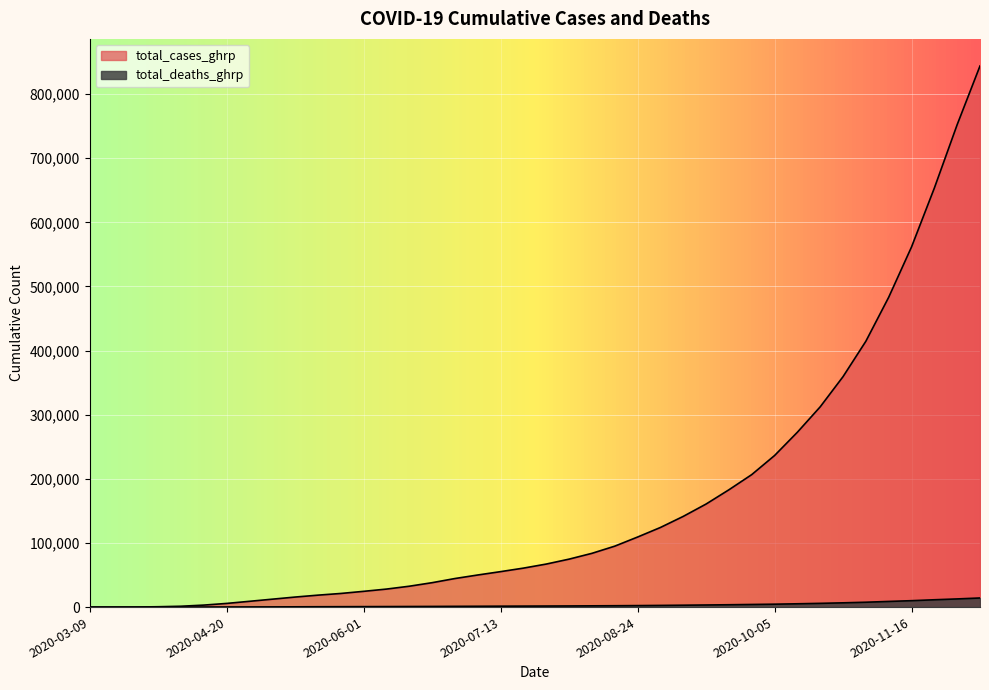

Is the value of total_cases_ghrp at 2020-03-09 greater than the value of total_deaths_ghrp at 2020-09-21?

No